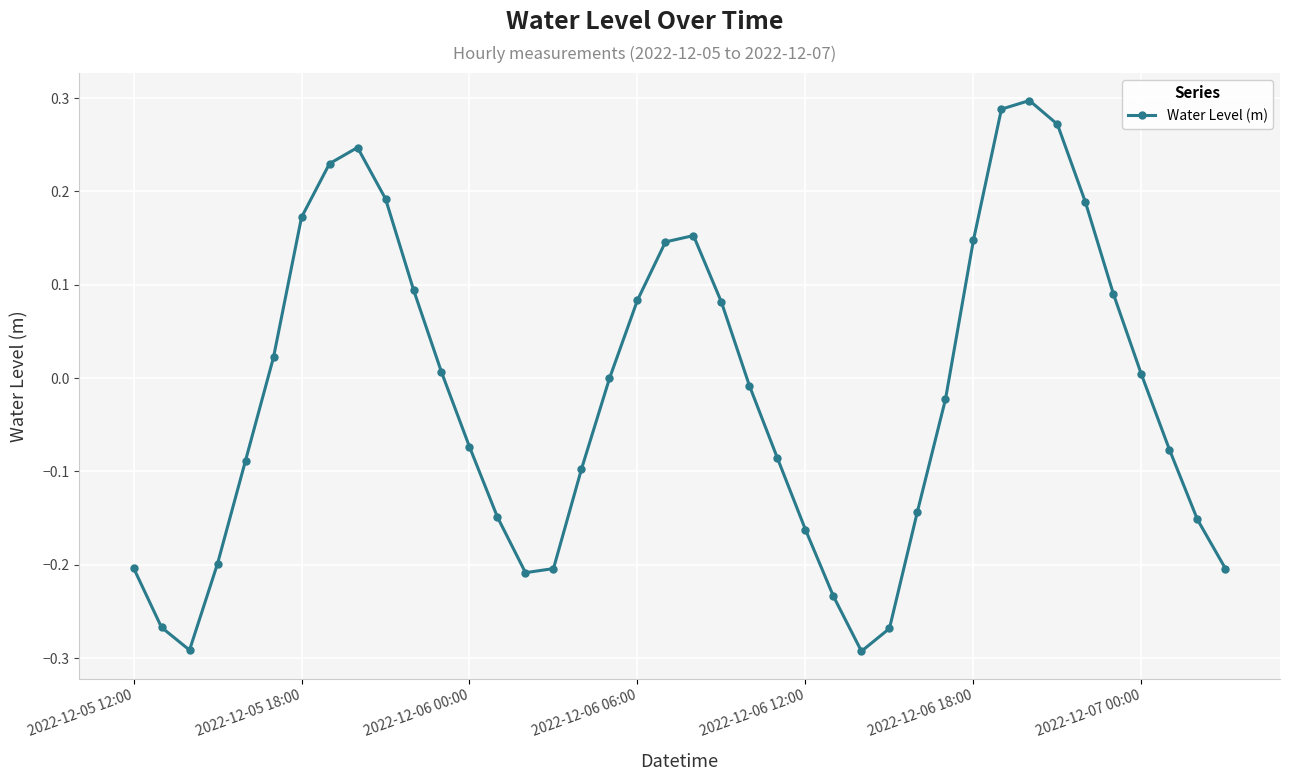

How many interior local peaks (higher than both neighbors) does the data have?

3